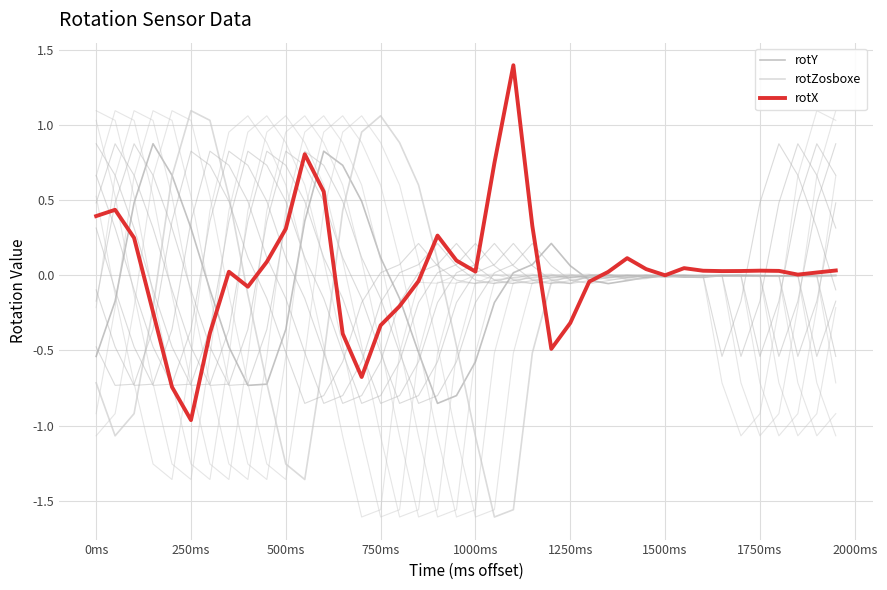

What is the sum of all rotZosboxe values?

-5.0